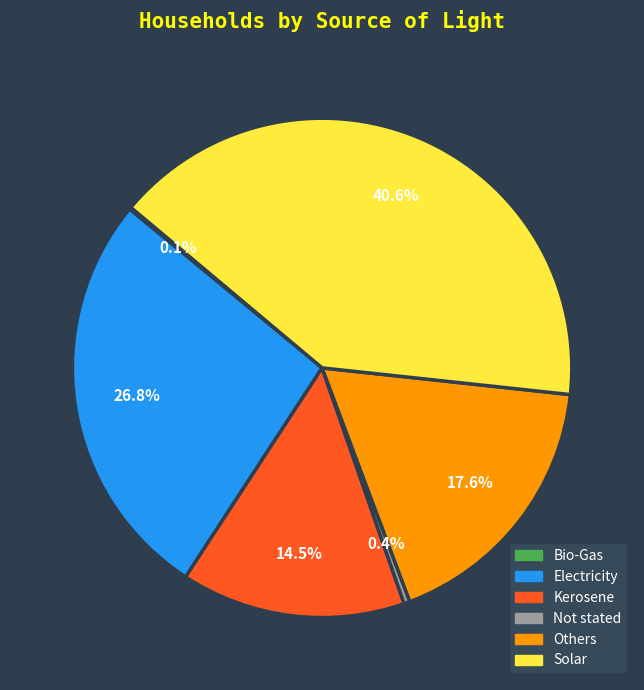

Which slice is the largest?

Solar